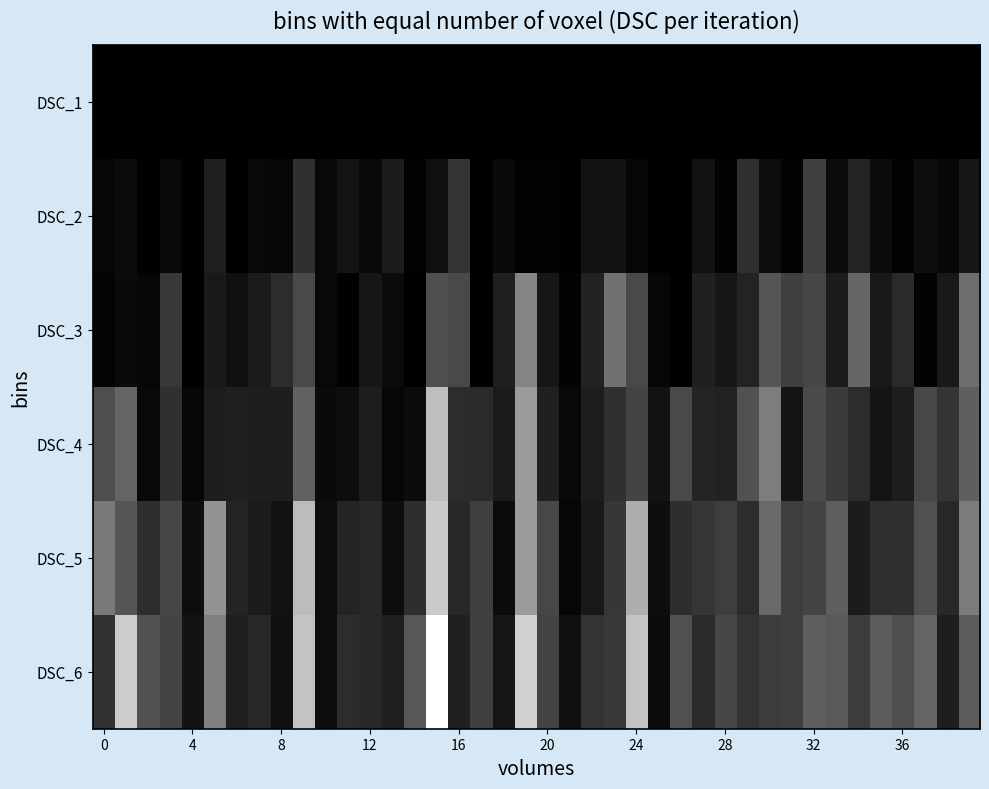

Which series has the largest total across all categories?

DSC_6